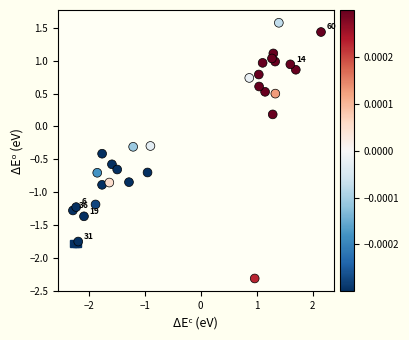

What is the range of Y values (max minus min)?

3.9